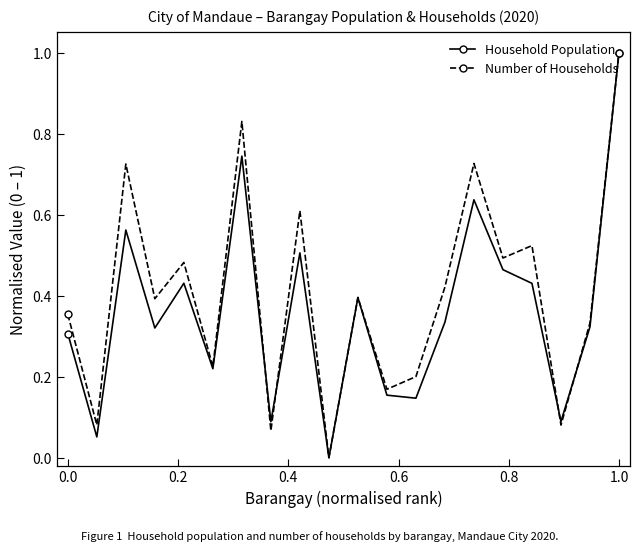

What is the maximum value for Household Population?

1.0